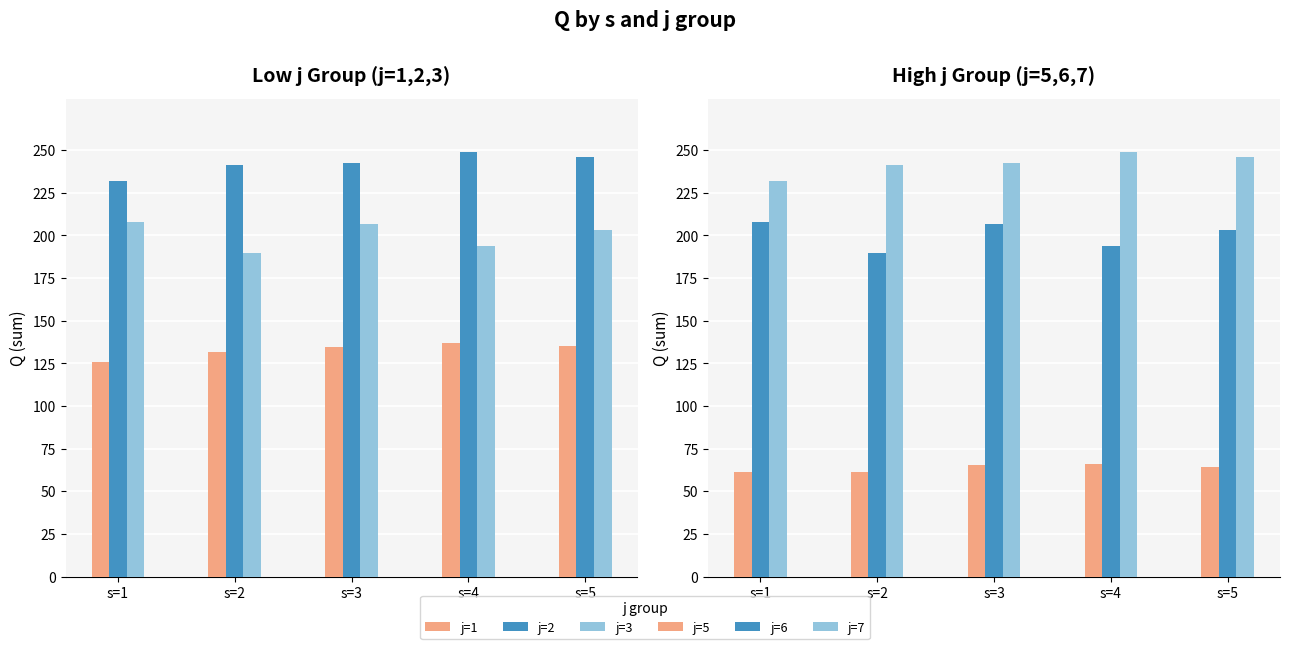

Which has a higher value, s=4 or s=5?

s=4